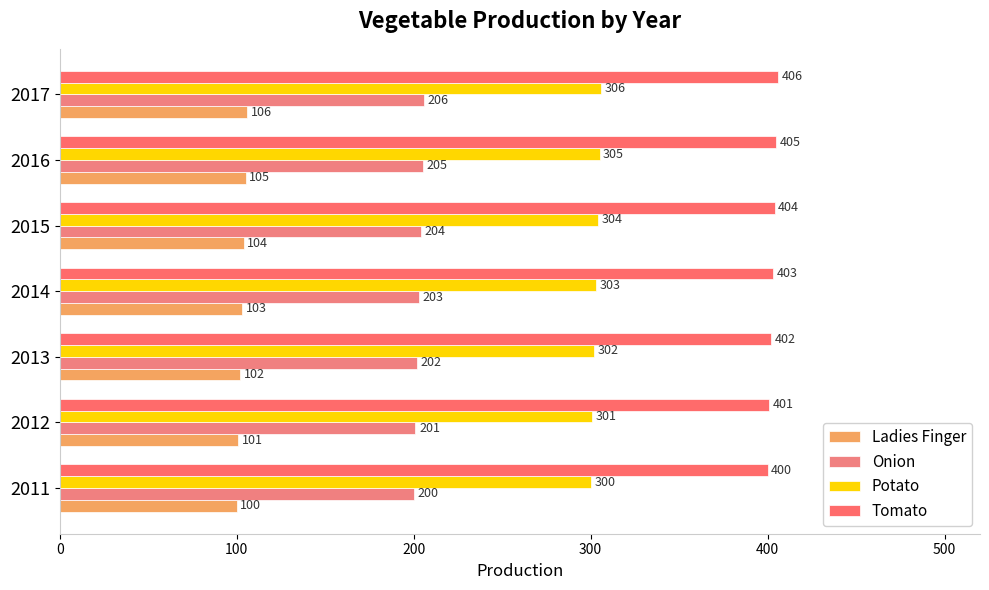

How many series are shown in this chart?

4